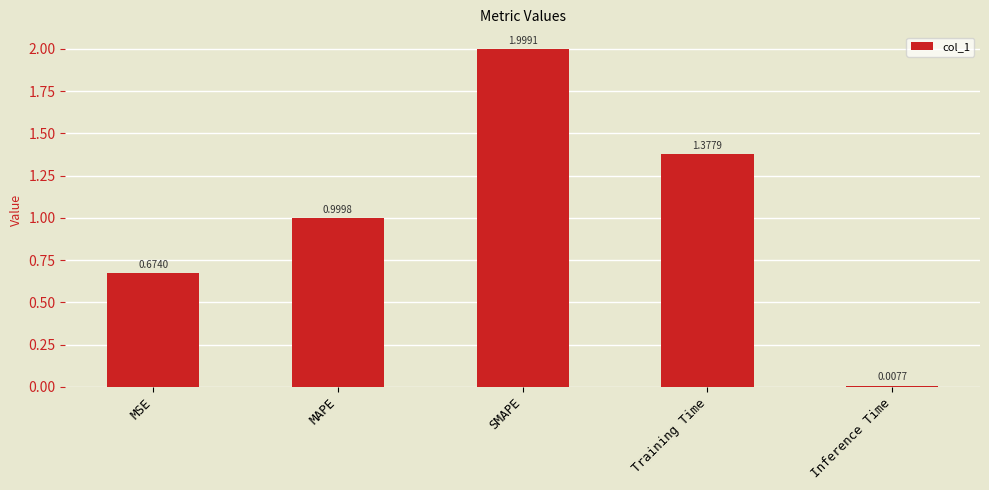

Which category has the highest value across all series?

SMAPE